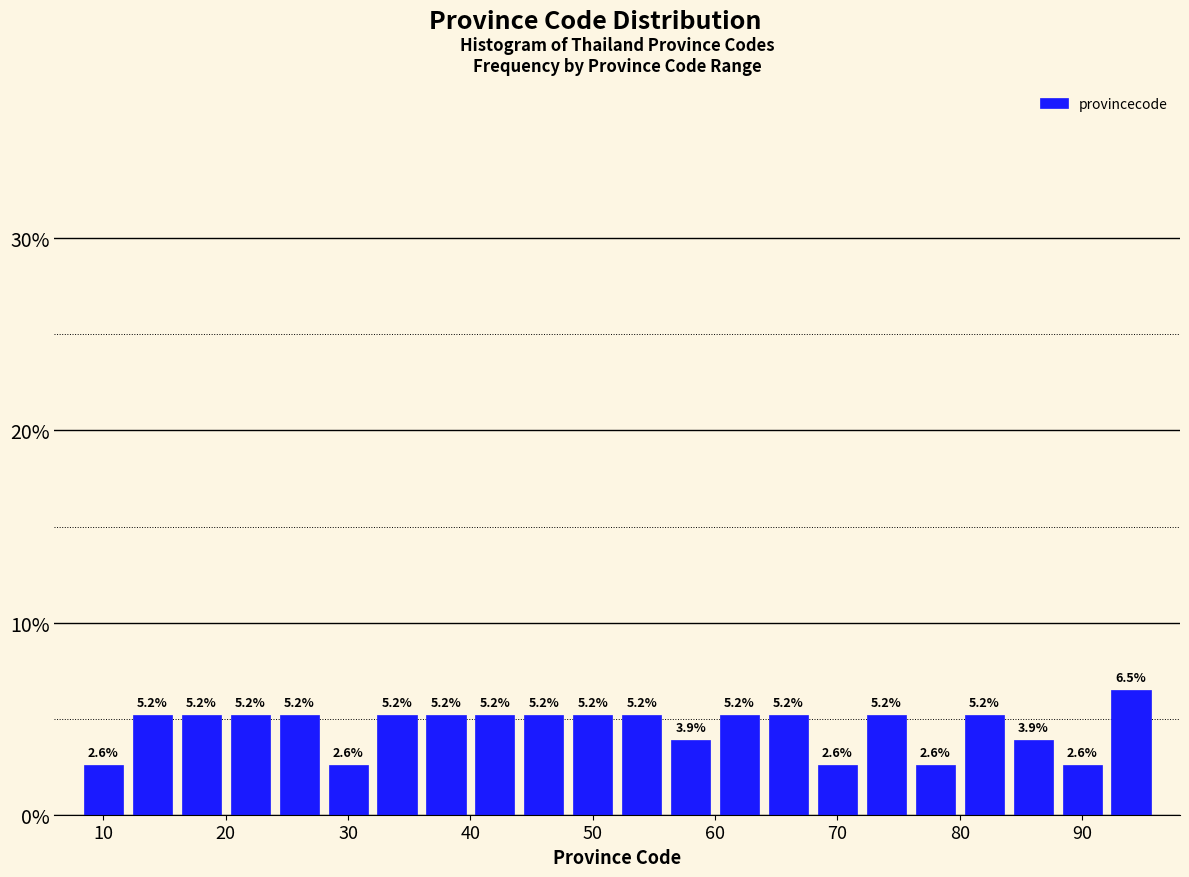

Over which range of the x-axis is the bar tallest?

92 to 96